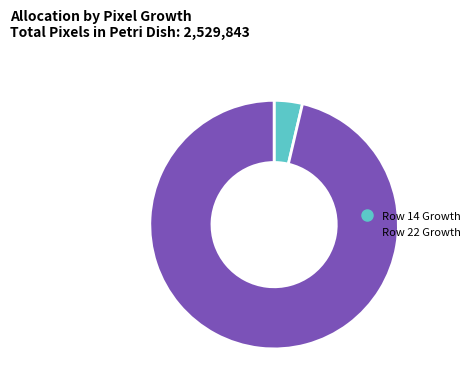

Is it true that Row 22 Growth is 96% of the pie?

True